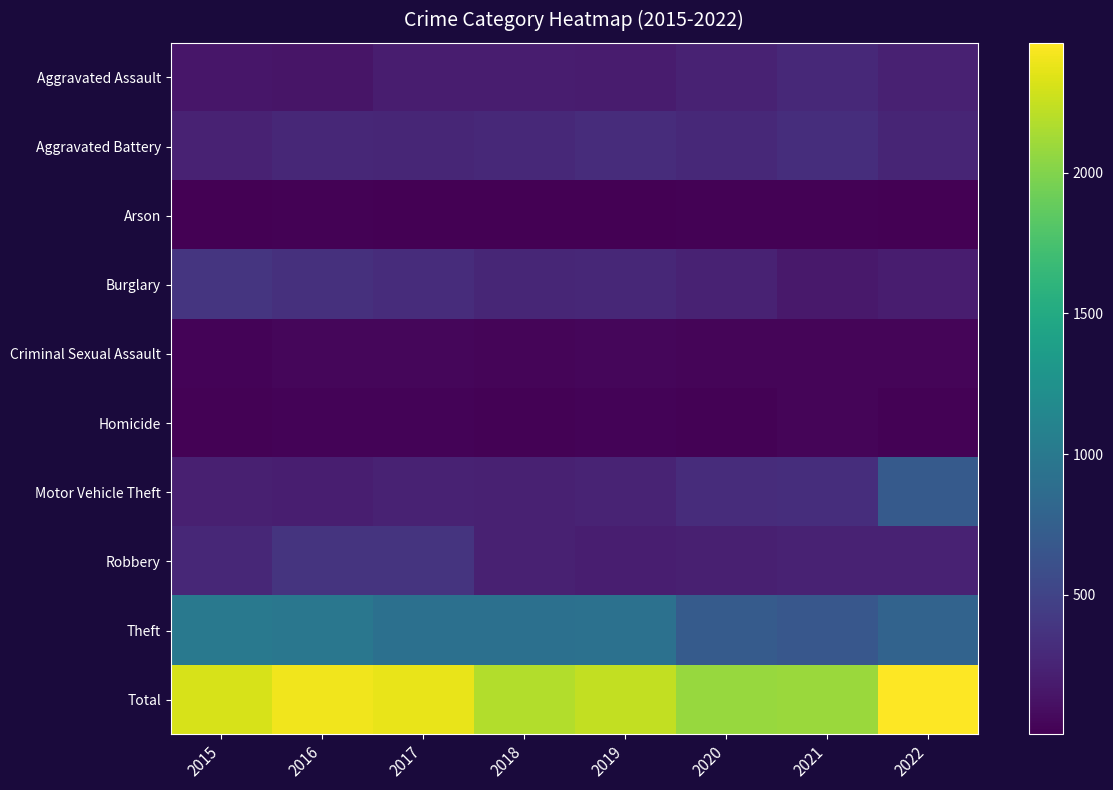

Reading right to left, what are all the values shown in this chart?

Aggravated Assault: 2022=232	2021=283	2020=235	2019=190	2018=198	2017=202	2016=143	2015=153
Aggravated Battery: 2022=254	2021=321	2020=286	2019=313	2018=285	2017=269	2016=276	2015=236
Arson: 2022=3	2021=14	2020=20	2019=8	2018=9	2017=9	2016=13	2015=10
Burglary: 2022=198	2021=175	2020=238	2019=273	2018=265	2017=311	2016=343	2015=379
Criminal Sexual Assault: 2022=38	2021=33	2020=35	2019=48	2018=38	2017=46	2016=43	2015=30
Homicide: 2022=21	2021=36	2020=21	2019=27	2018=15	2017=24	2016=29	2015=16
Motor Vehicle Theft: 2022=695	2021=321	2020=317	2019=249	2018=226	2017=235	2016=210	2015=219
Robbery: 2022=238	2021=234	2020=219	2019=210	2018=230	2017=371	2016=374	2015=281
Theft: 2022=784	2021=672	2020=712	2019=919	2018=911	2017=912	2016=979	2015=994
Total: 2022=2463	2021=2089	2020=2083	2019=2237	2018=2177	2017=2379	2016=2410	2015=2318